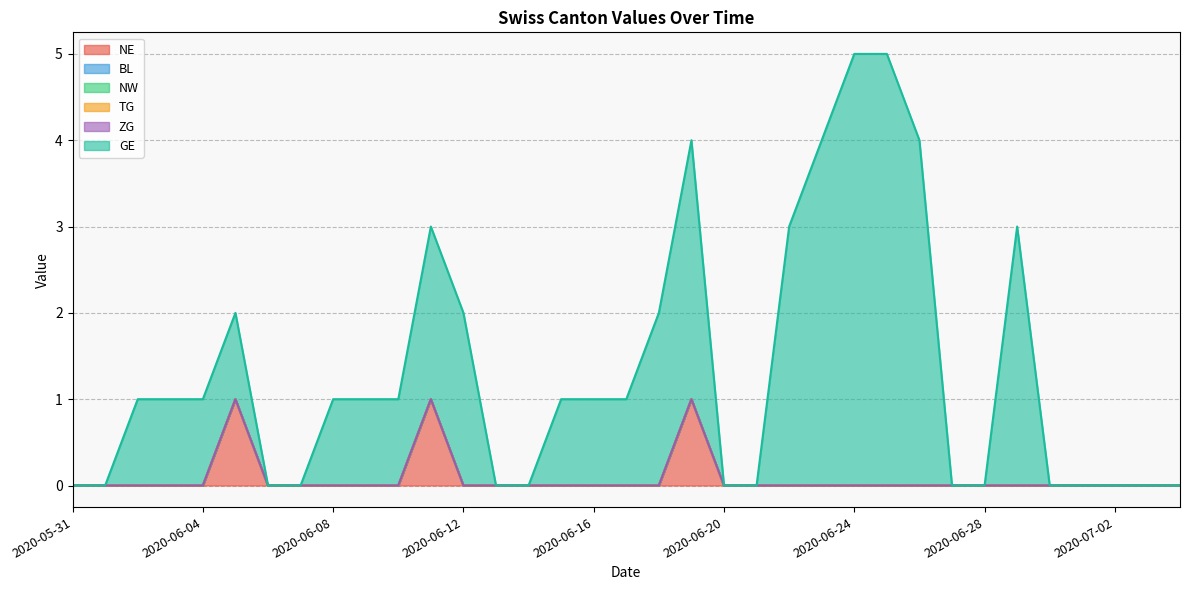

What is the maximum value shown in the chart?

5